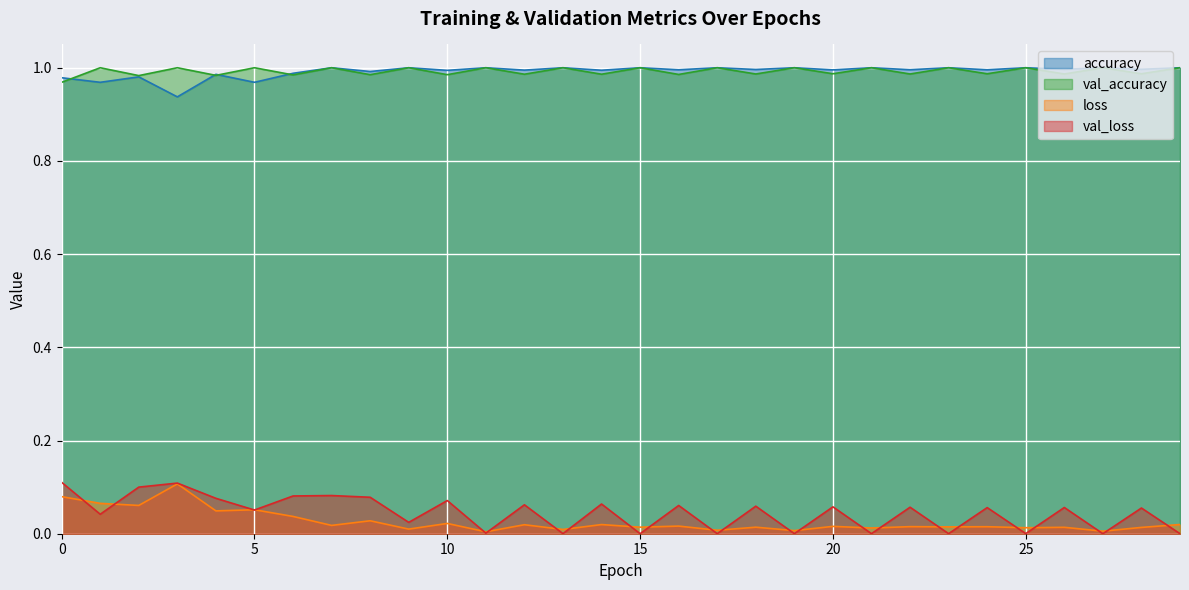

What value does the val_accuracy series have at 5?

1.0